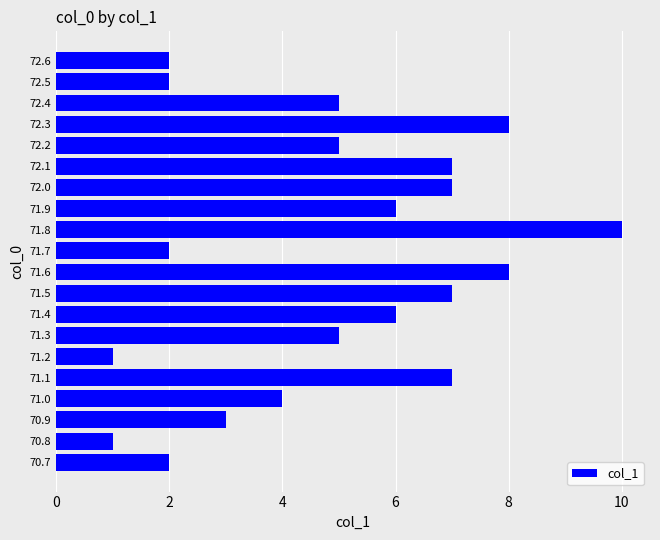

What is the average value?

5